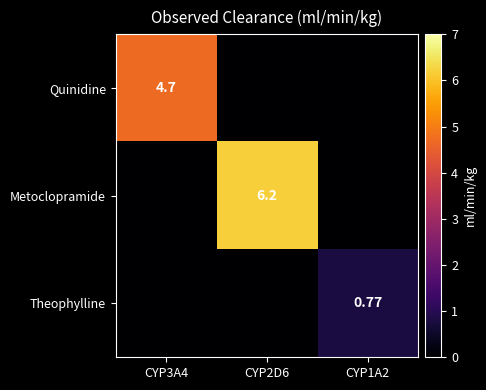

How many values in the Quinidine series exceed 0?

1